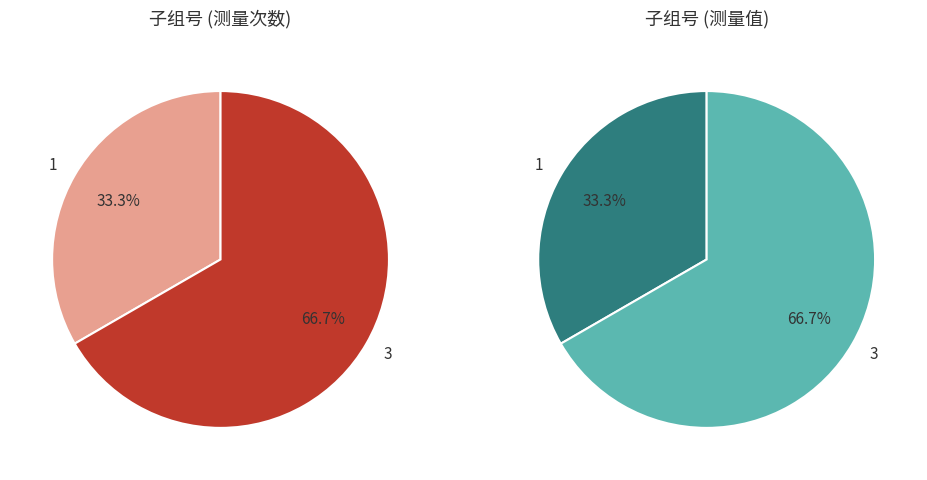

What percentage is the 3 slice, to the nearest percent?

67%